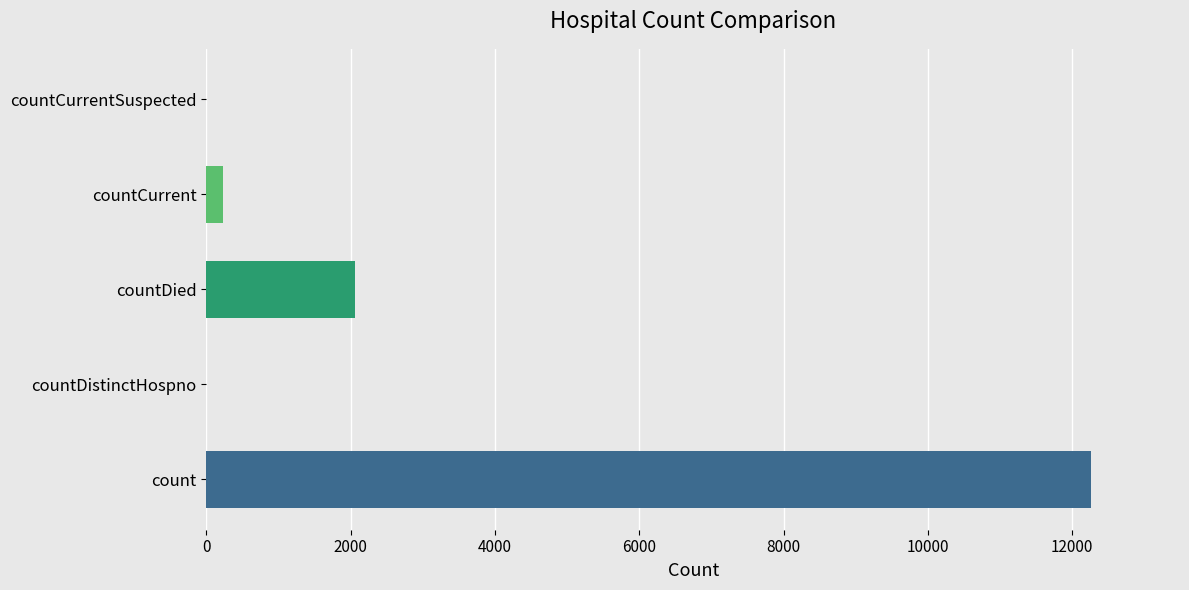

Count the number of data series in this chart.

1